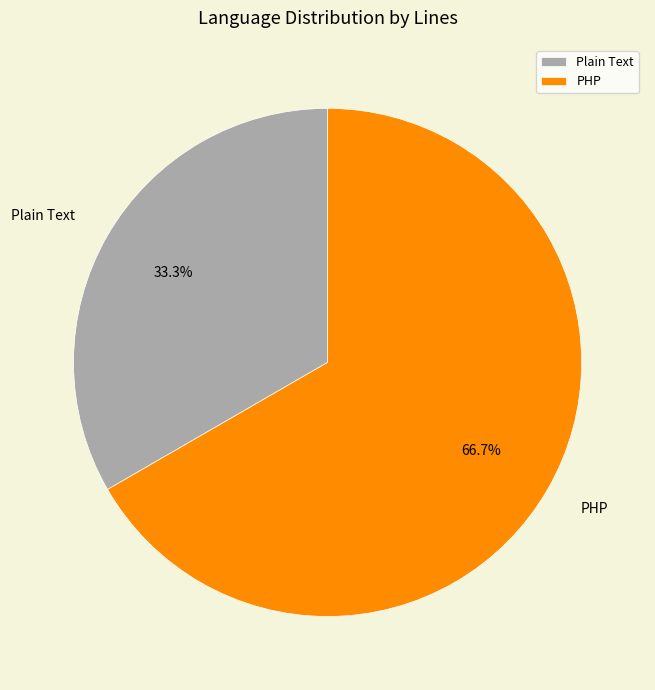

To the nearest percent, what portion does PHP represent?

67%